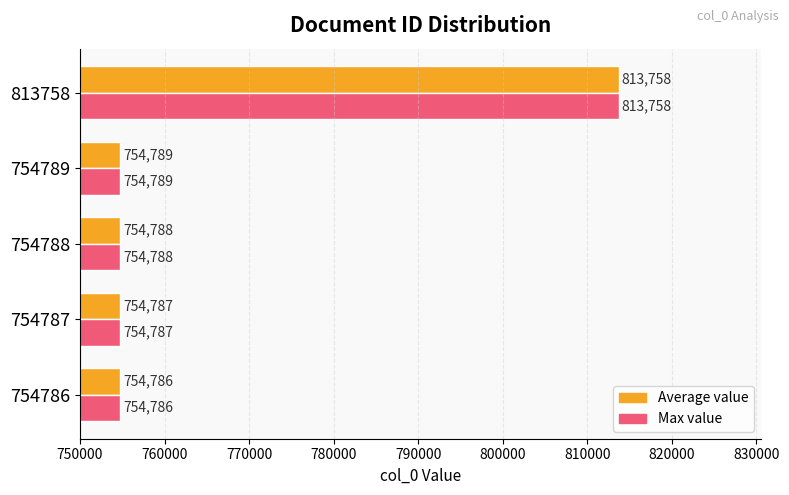

The Average value series shows 754789 at 754789. True or false?

True